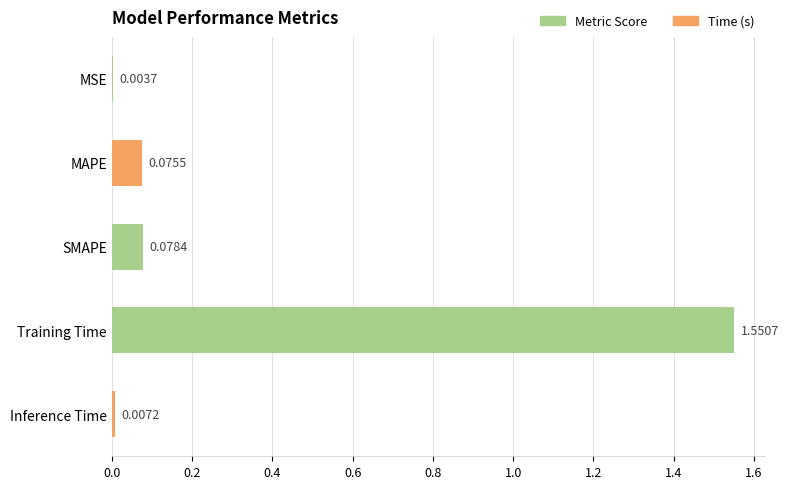

At which category does the chart reach its peak across all series?

Training Time